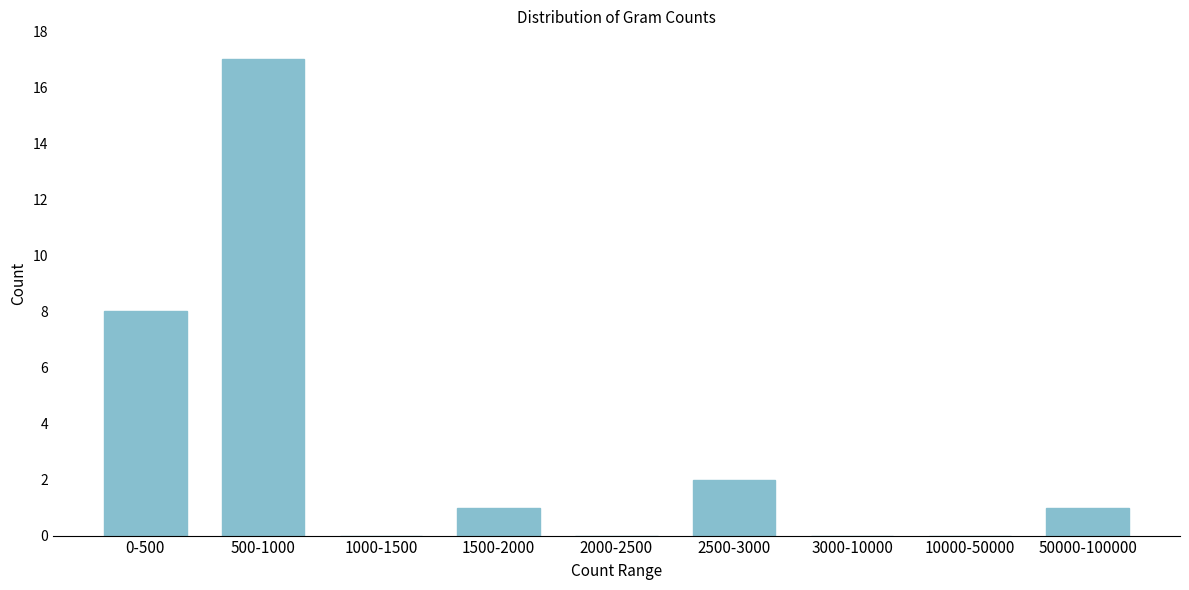

Reading left to right, transcribe all the data shown in this chart.

0-500=8	500-1000=17	1000-1500=0	1500-2000=1	2000-2500=0	2500-3000=2	3000-10000=0	10000-50000=0	50000-100000=1